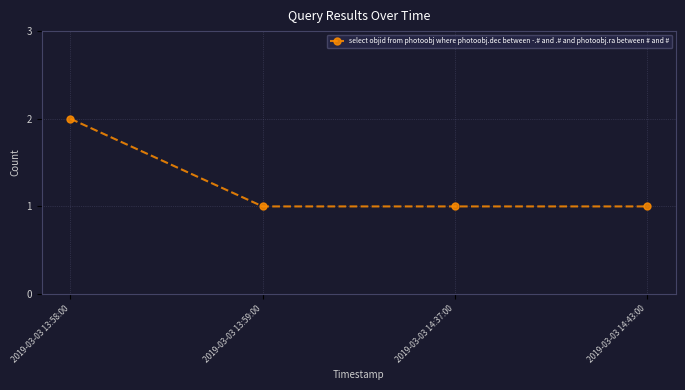

True or false: the data has more than 2 interior local peaks.

False